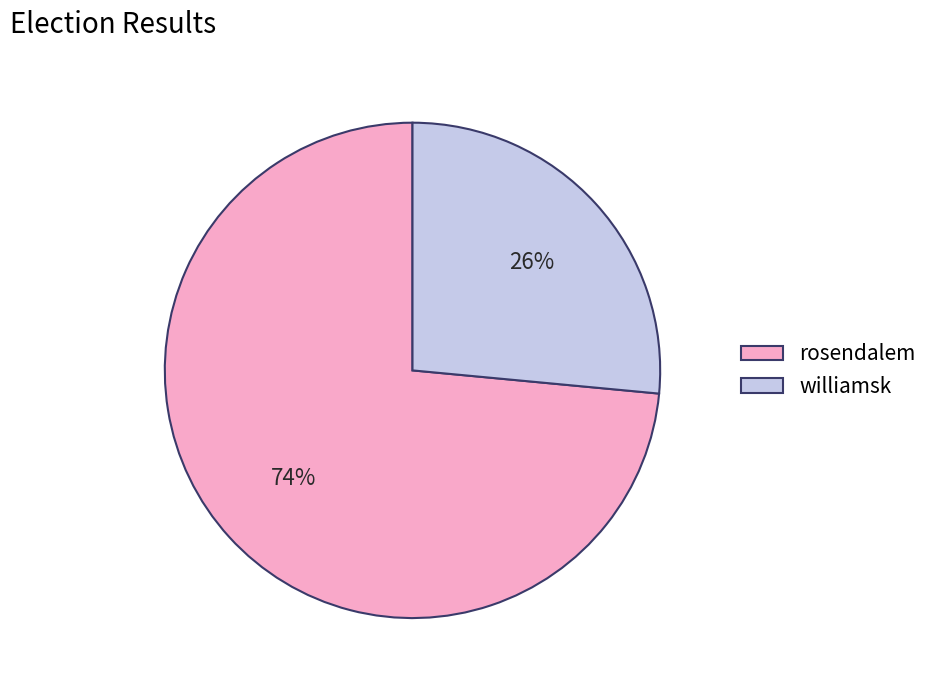

How many slices are in this pie chart?

2